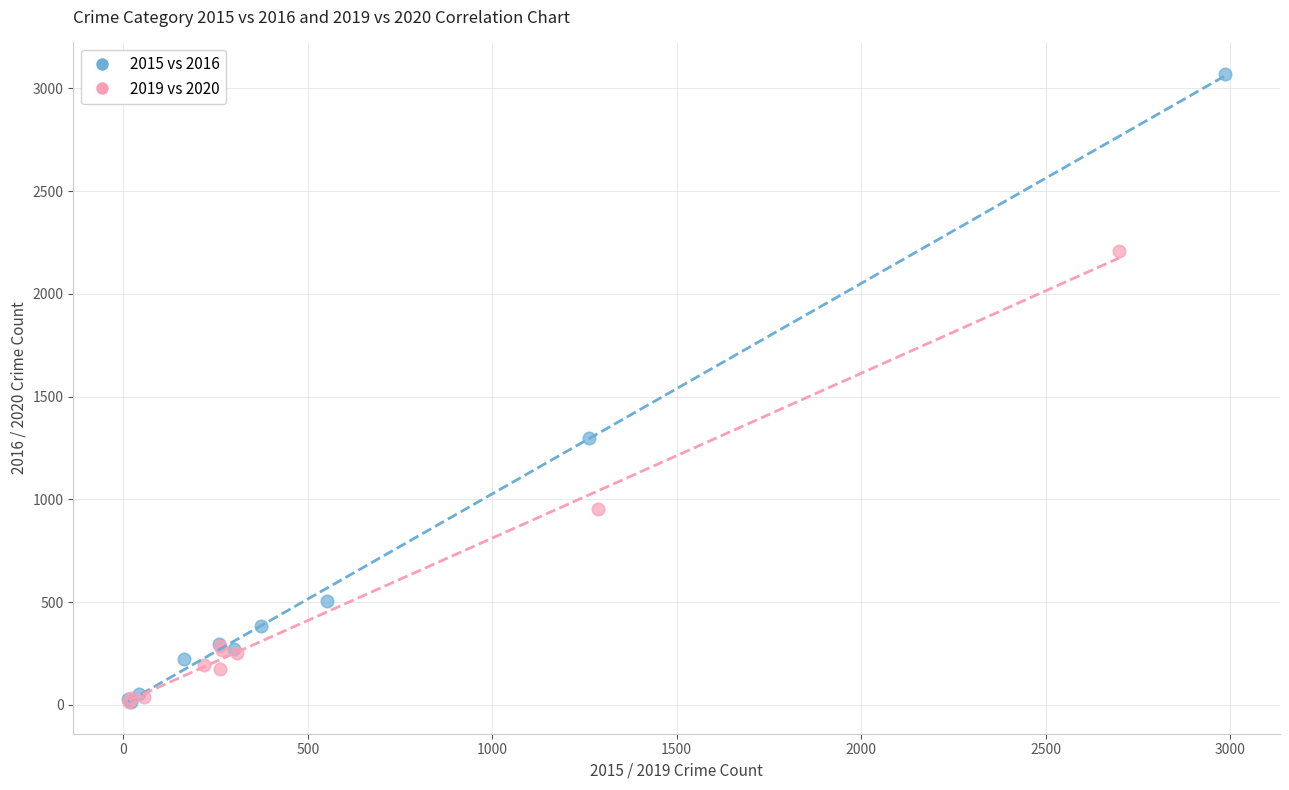

Which series has the largest Y range (max minus min)?

2015 vs 2016